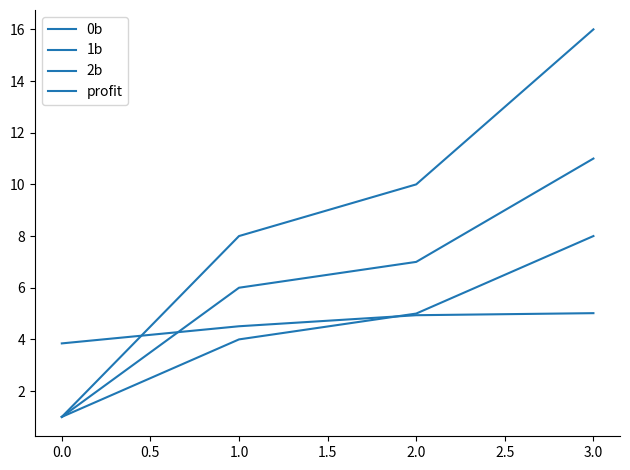

Does the chart have visible grid lines?

No